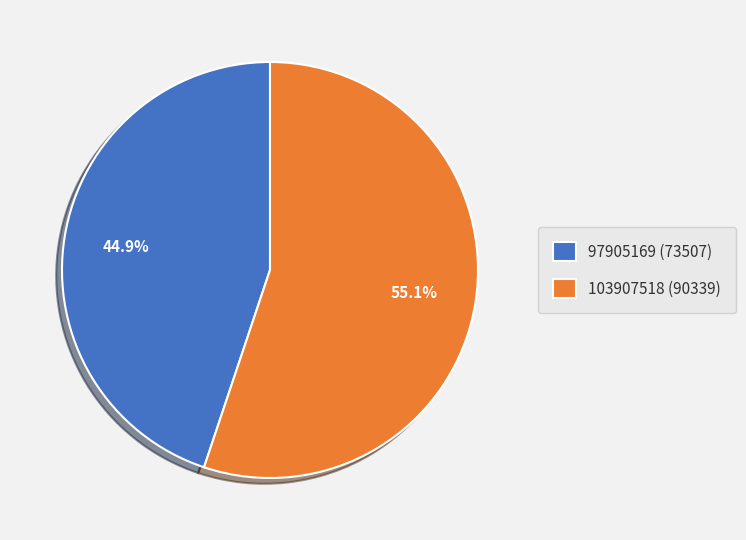

Between 97905169 (73507) and 103907518 (90339), which is larger?

103907518 (90339)